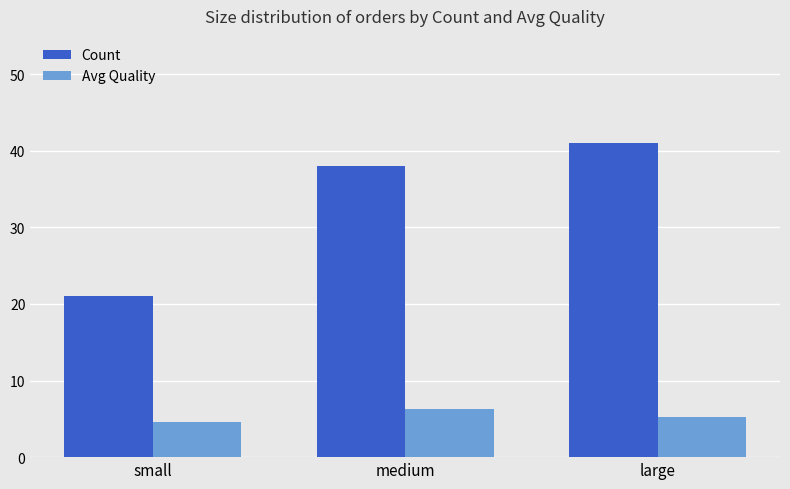

What are all the series names shown in the legend?

Count, Avg Quality